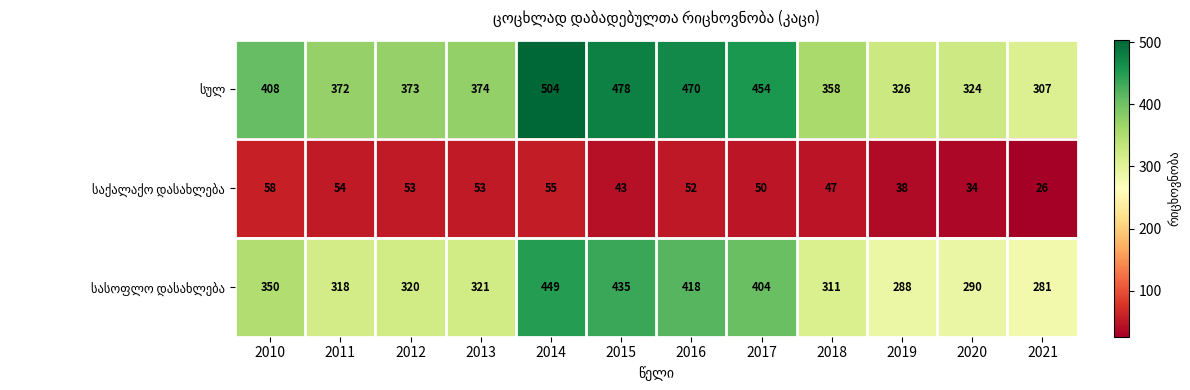

At how many categories does at least one series exceed 349?

9